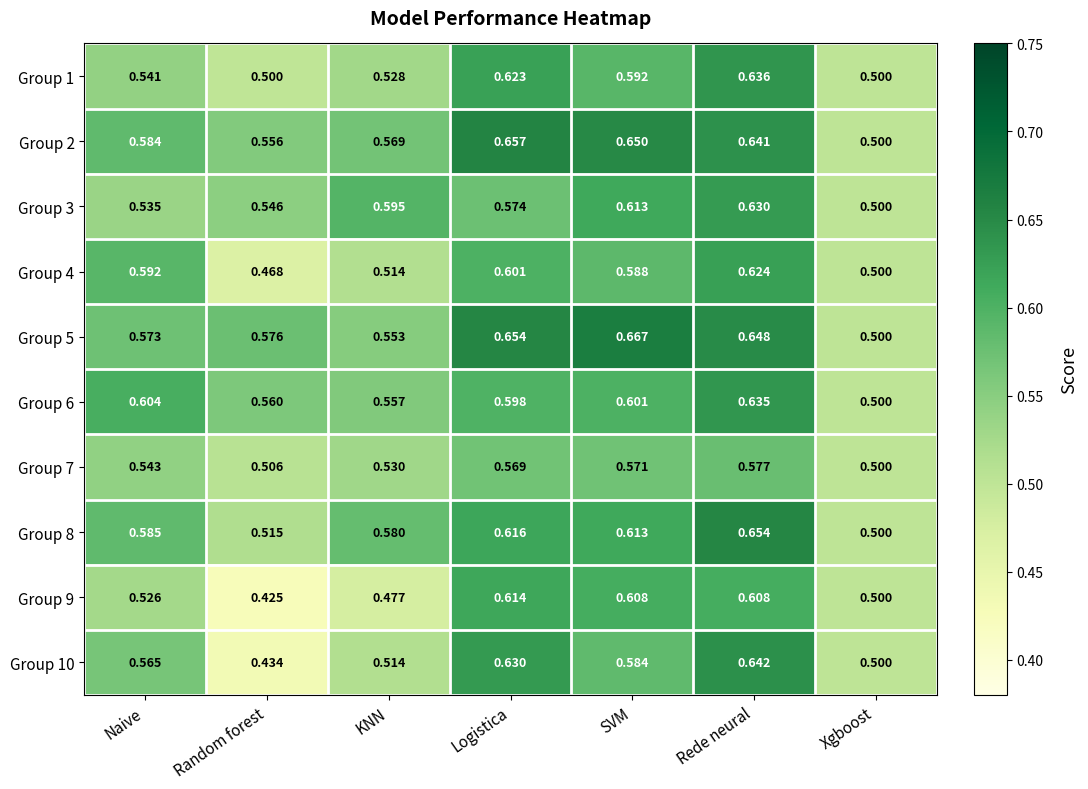

Which series changed the most between Random forest and Xgboost?

Group 5